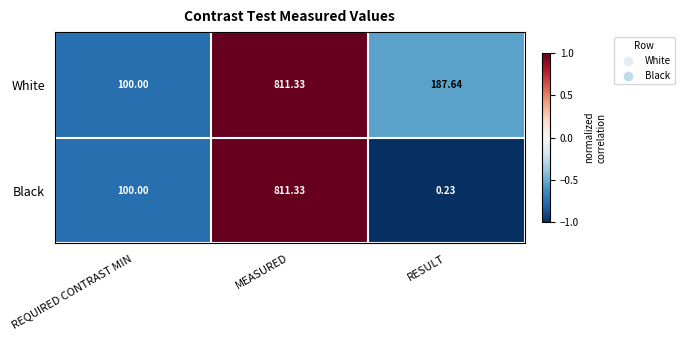

Between MEASURED and RESULT, which series saw the biggest shift?

Black